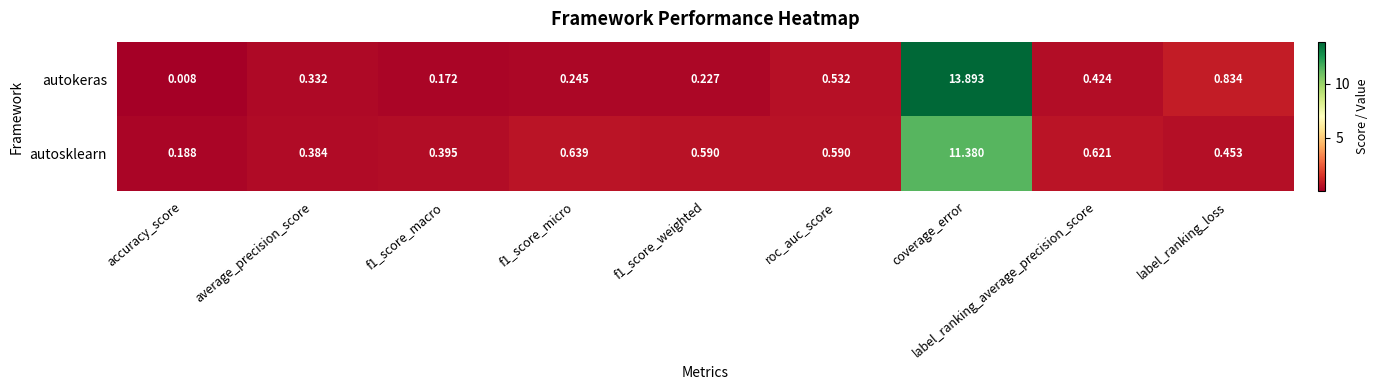

Which category has the highest value in the autosklearn series?

coverage_error